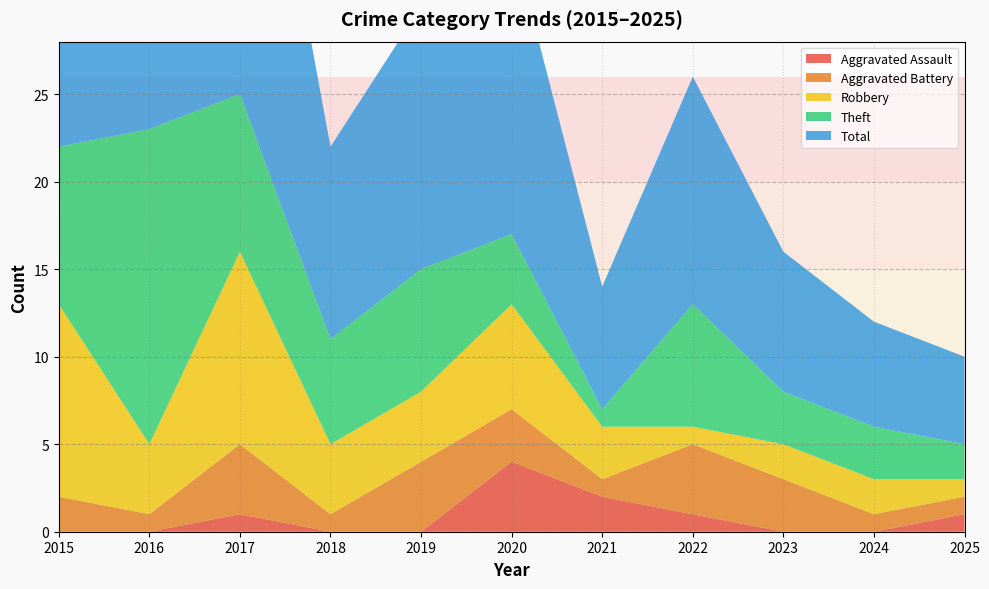

Reading right to left, transcribe all the data shown in this chart.

Aggravated Assault: 2025=1	2024=0	2023=0	2022=1	2021=2	2020=4	2019=0	2018=0	2017=1	2016=0	2015=0
Aggravated Battery: 2025=1	2024=1	2023=3	2022=4	2021=1	2020=3	2019=4	2018=1	2017=4	2016=1	2015=2
Robbery: 2025=1	2024=2	2023=2	2022=1	2021=3	2020=6	2019=4	2018=4	2017=11	2016=4	2015=11
Theft: 2025=2	2024=3	2023=3	2022=7	2021=1	2020=4	2019=7	2018=6	2017=9	2016=18	2015=9
Total: 2025=5	2024=6	2023=8	2022=13	2021=7	2020=17	2019=15	2018=11	2017=25	2016=23	2015=23